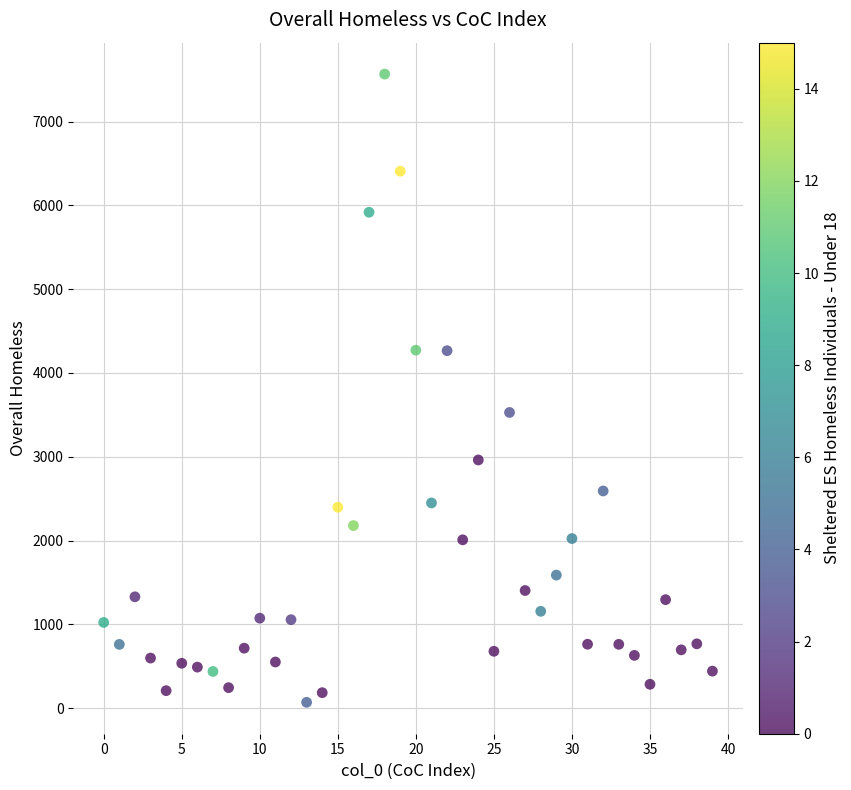

What Y value in the scatter plot is closest to 3818?

3529